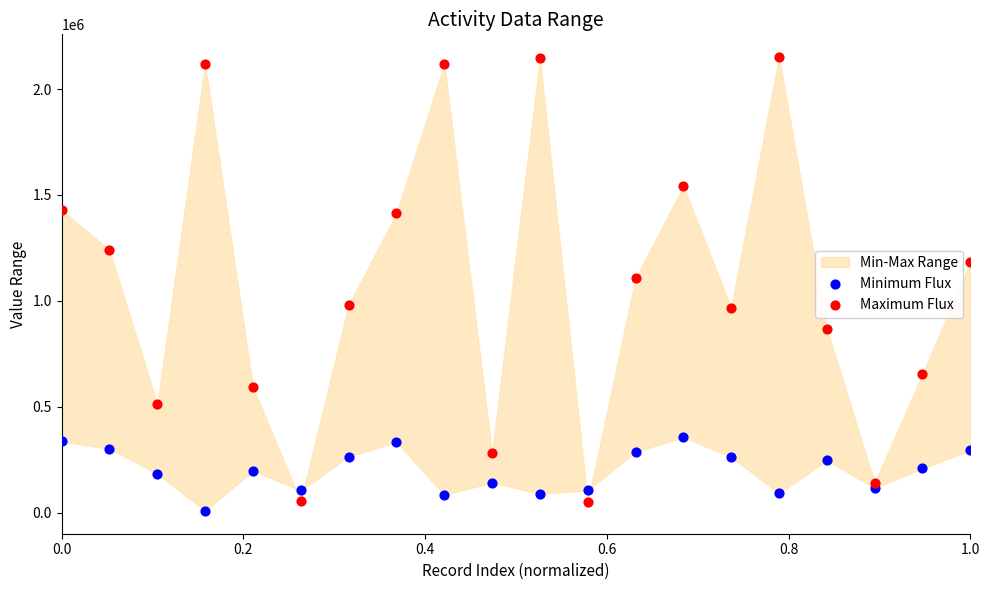

Which series contains the highest Y value?

Maximum Flux